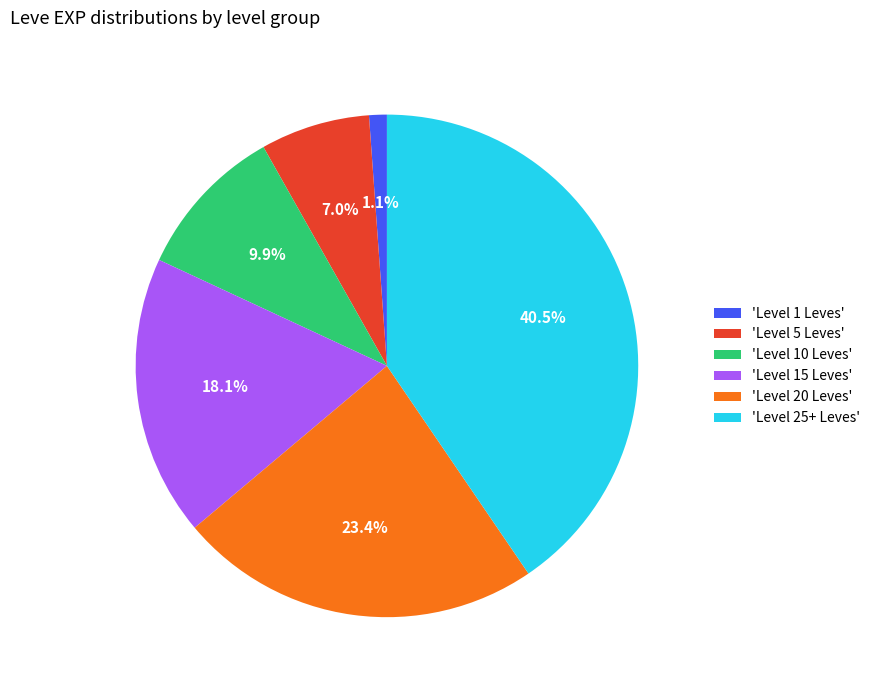

Between 'Level 1 Leves' and 'Level 15 Leves', which is larger?

'Level 15 Leves'